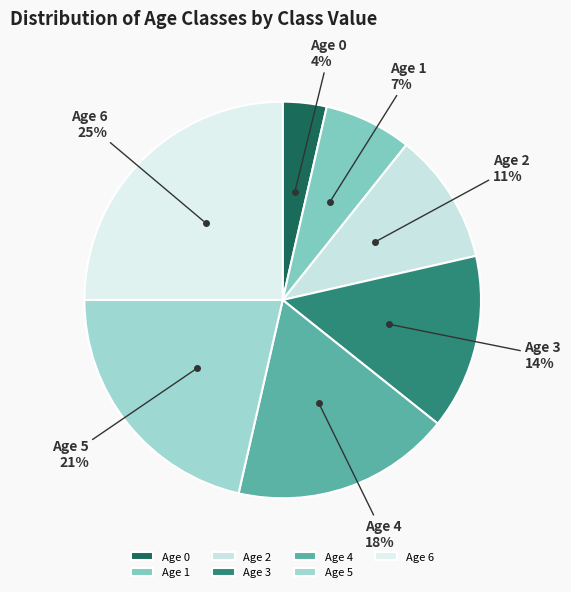

Which slice is the largest?

Age 6